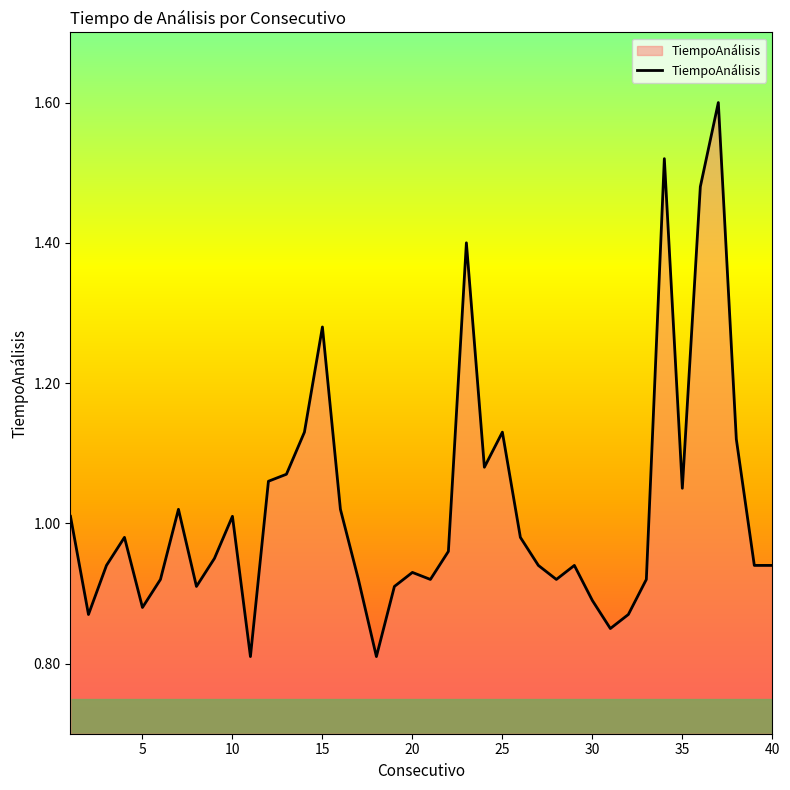

What is the greatest value displayed?

1.6